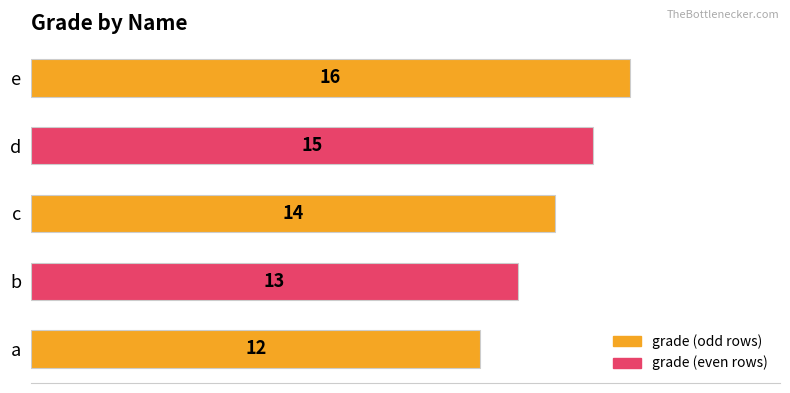

List the labels in order of value, smallest first.

a, b, c, d, e